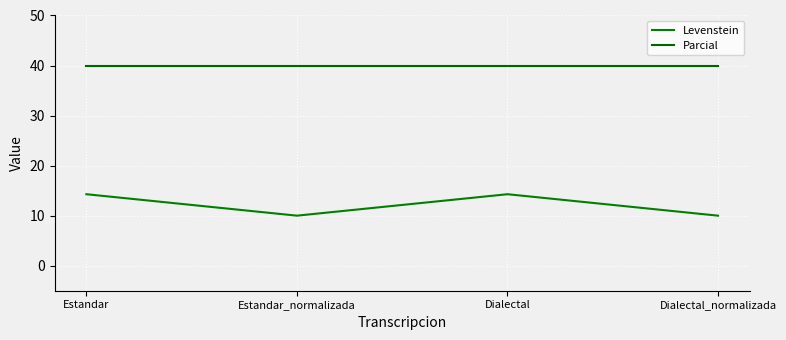

How many lines are shown in the chart?

2